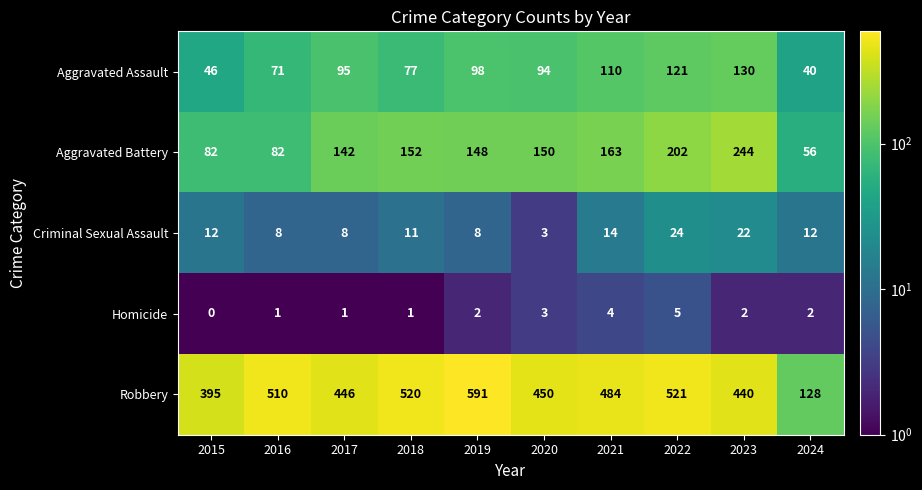

What is the sum of the Homicide values at 2016 and 2022?

6